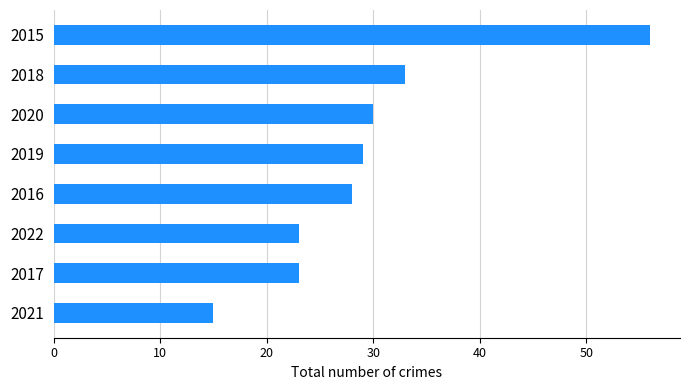

Does the chart contain stacked bars?

No